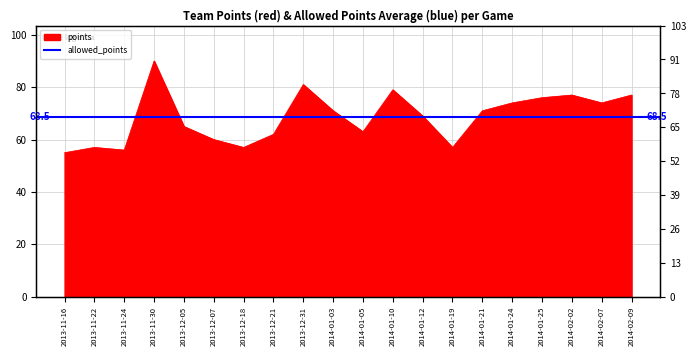

What position from the left is 2014-01-25?

17